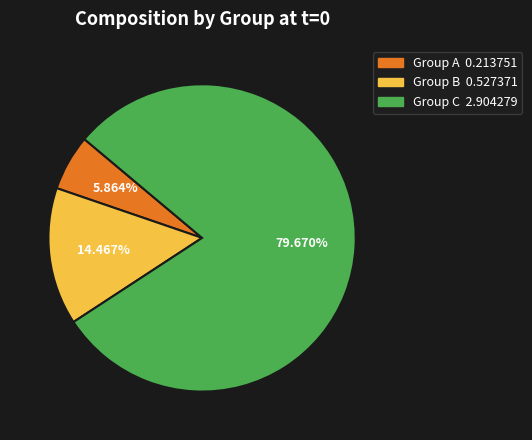

Does any single category account for the majority?

Yes